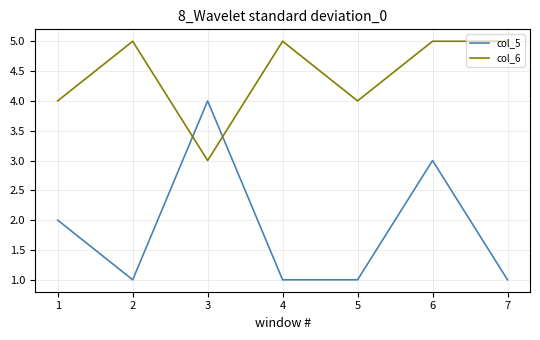

Which category has the highest value in the col_5 series?

3